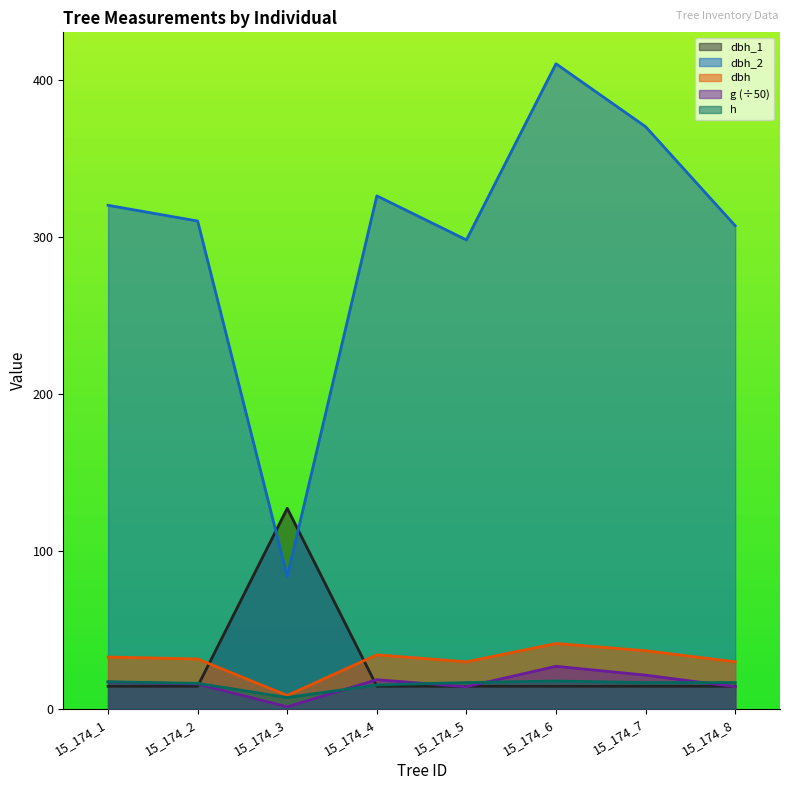

Is it true that dbh_2 equals 478.4 at 15_174_4?

False